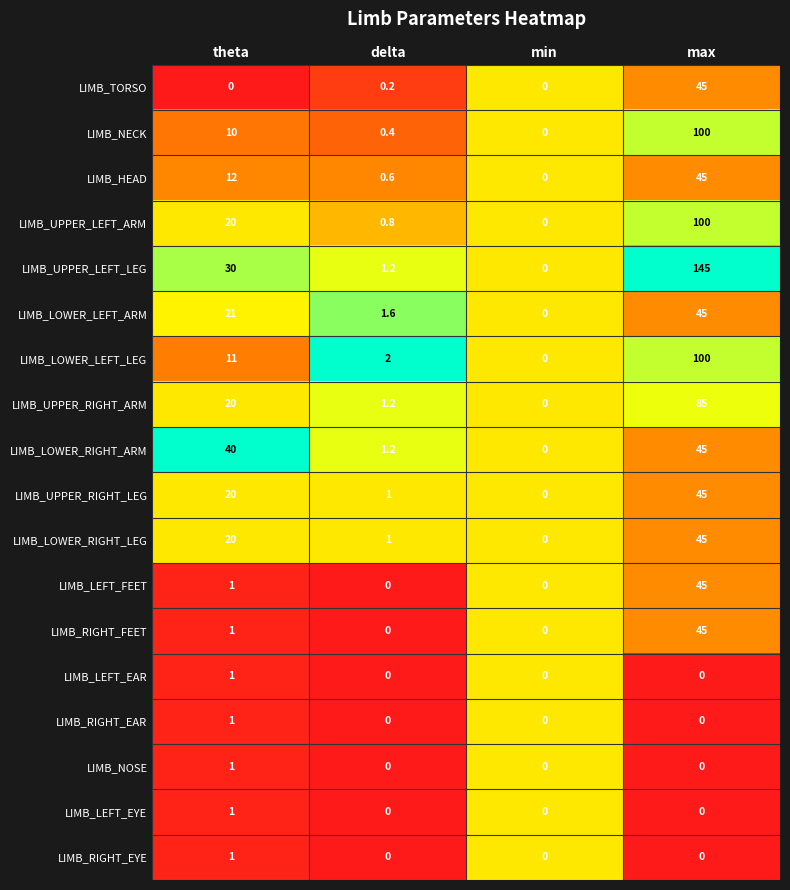

Count the LIMB_NOSE values in the range 0 to 1.

4